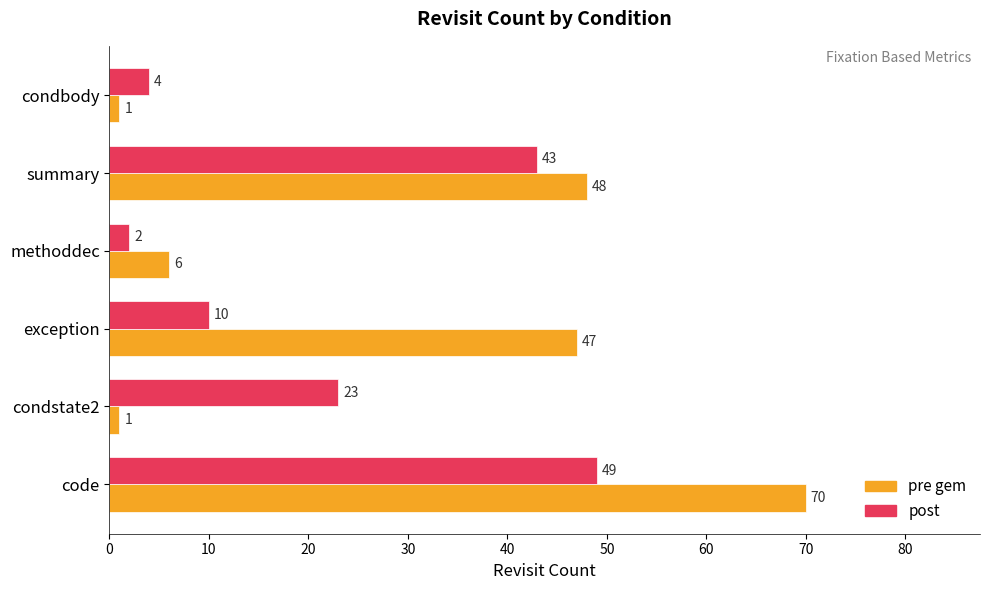

What is the difference between the highest and lowest values at methoddec?

4